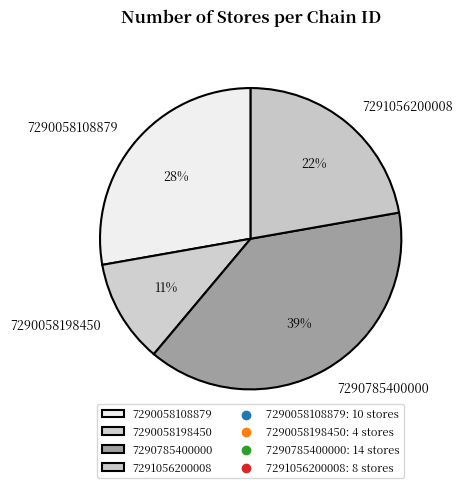

Do 7290058198450 and 7290058108879 together represent more than half of the pie?

No